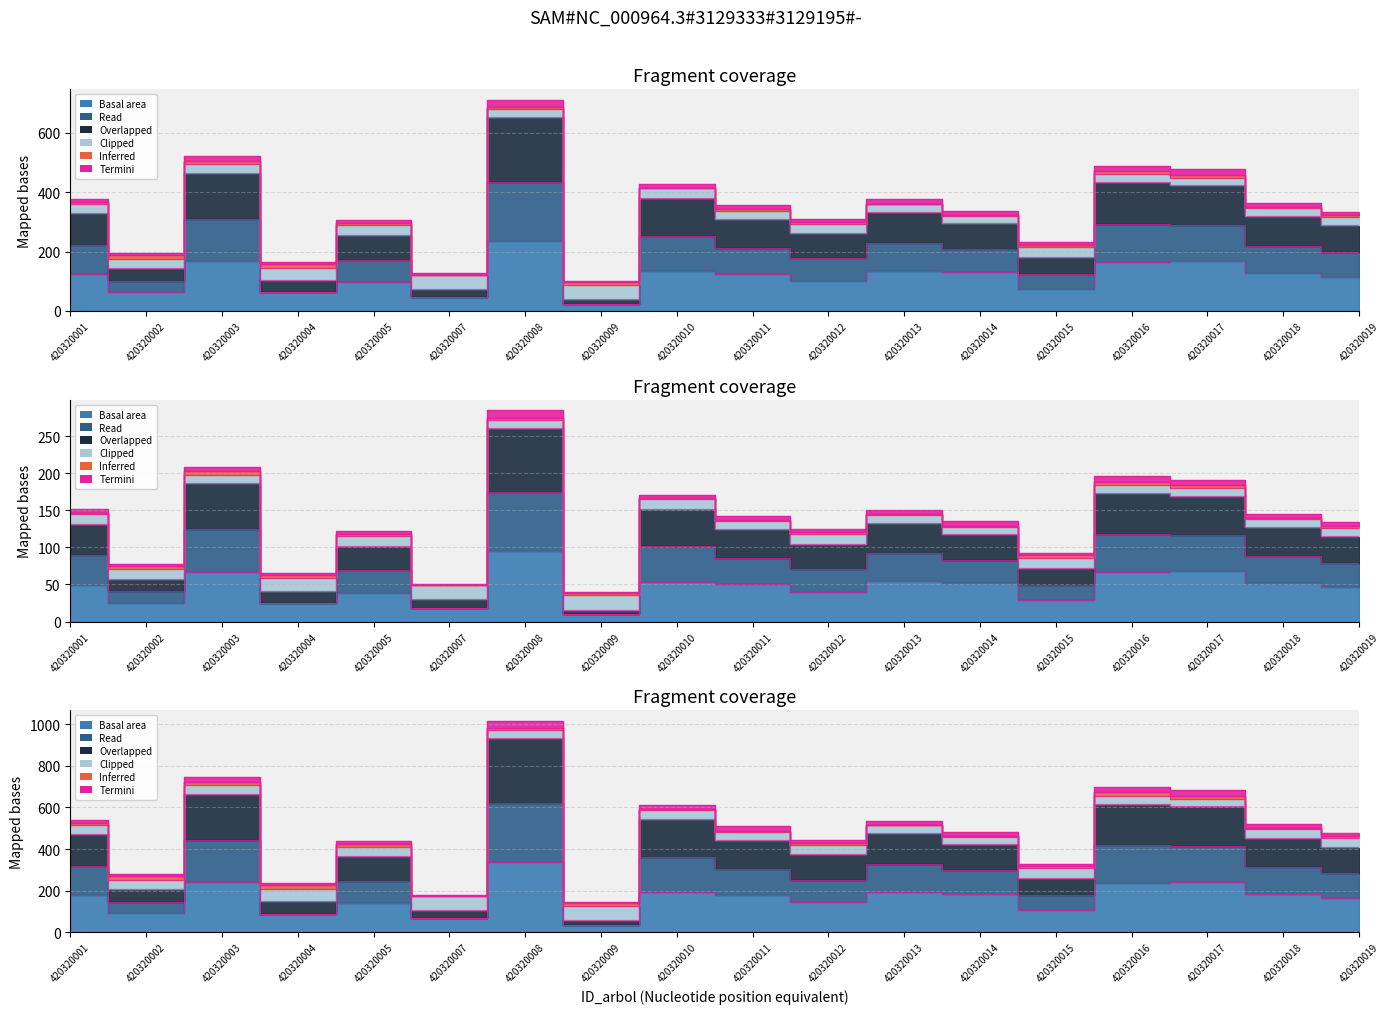

True or false: wt and v_con_corteza cross at least once.

False